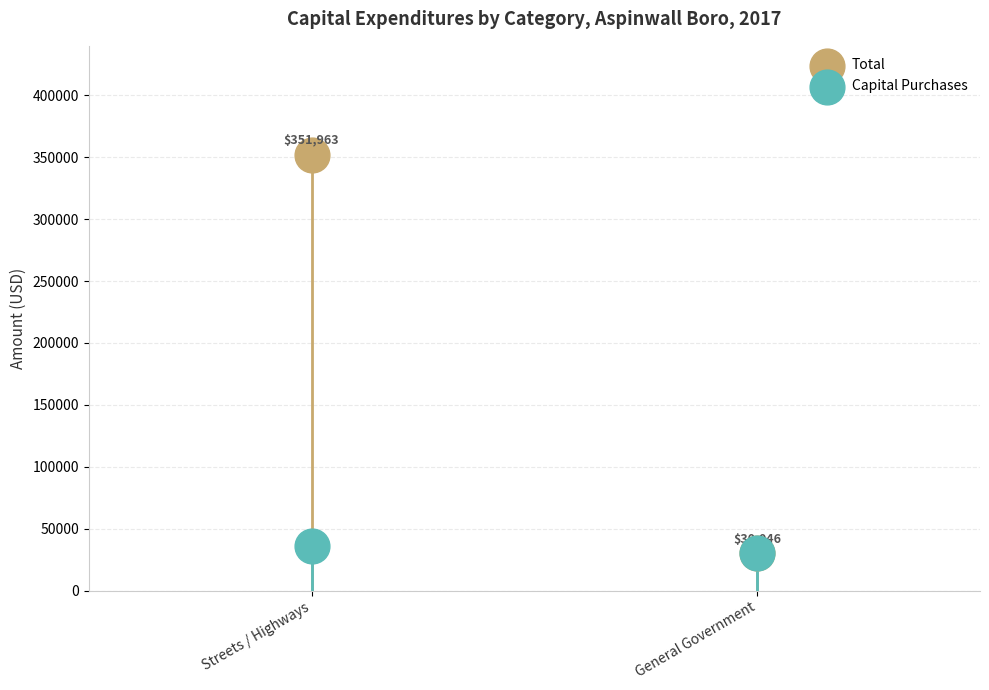

In the Total series, what Y value is closest to 191004?

30046